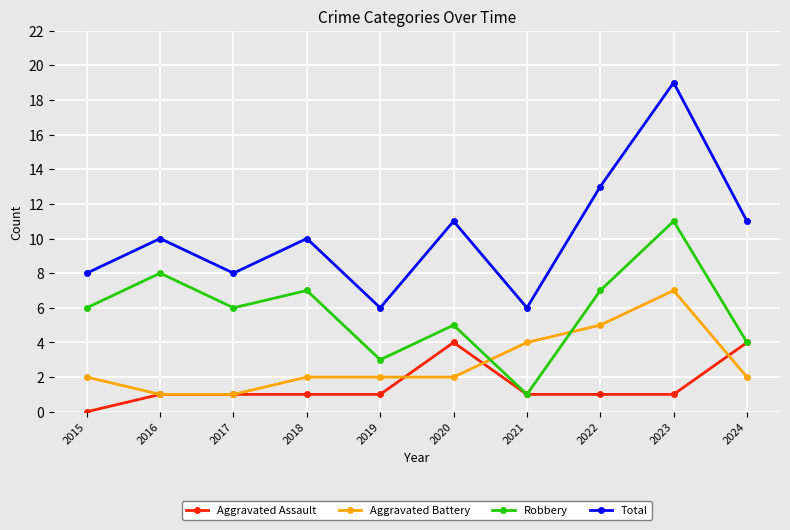

Which series ends up on top after the final intersection of Robbery and Aggravated Battery?

Robbery